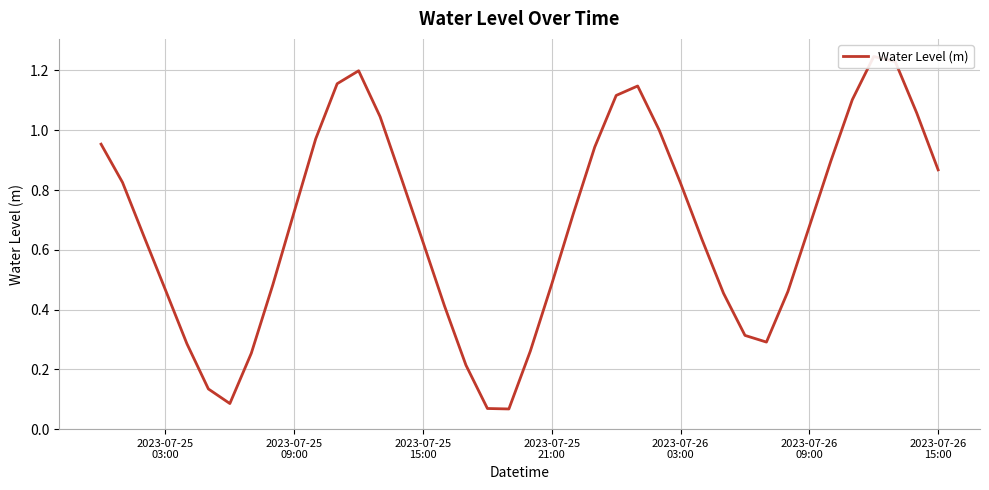

True or false: there are more than 0 points higher than both neighbors.

True